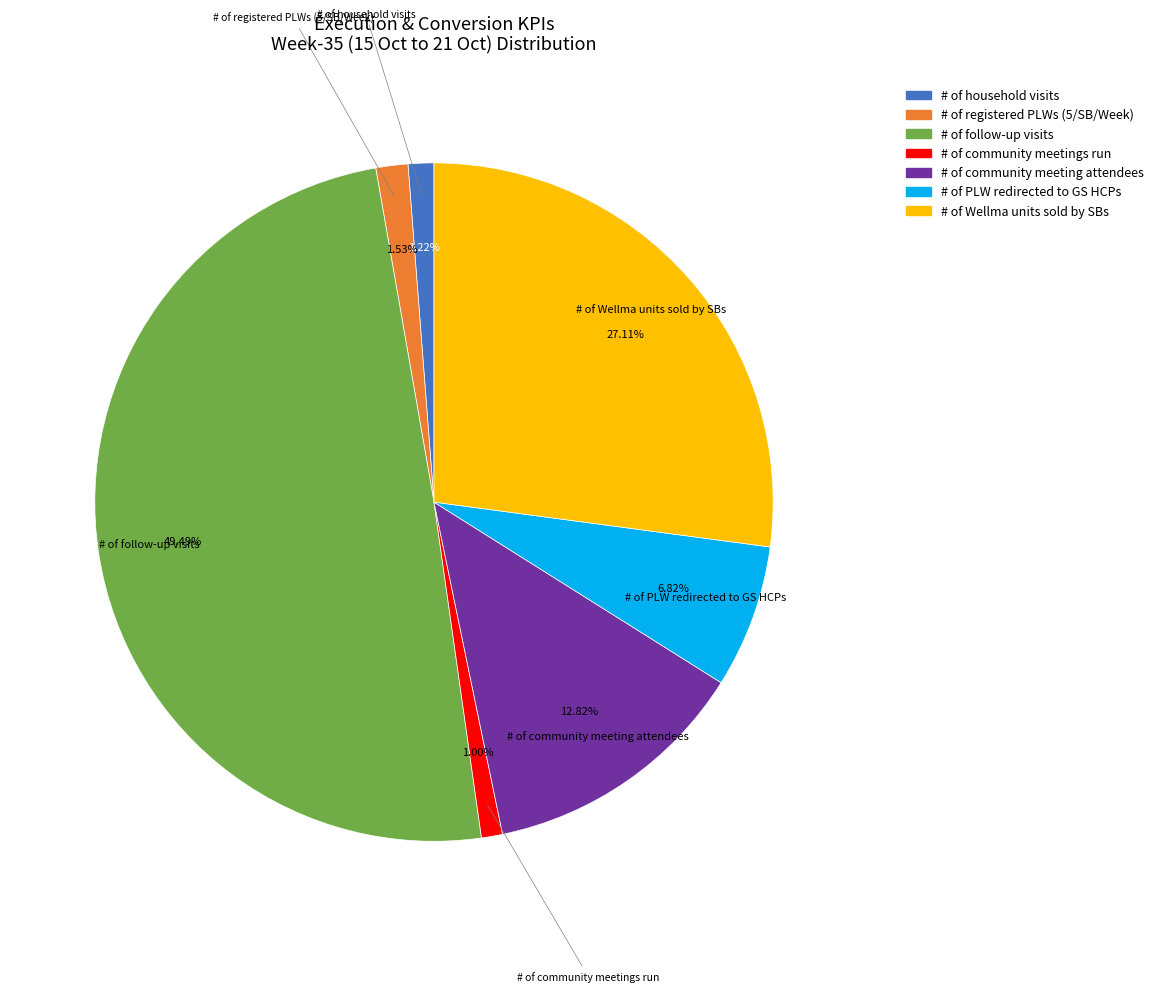

The # of community meeting attendees slice represents 1% of the pie. True or false?

False